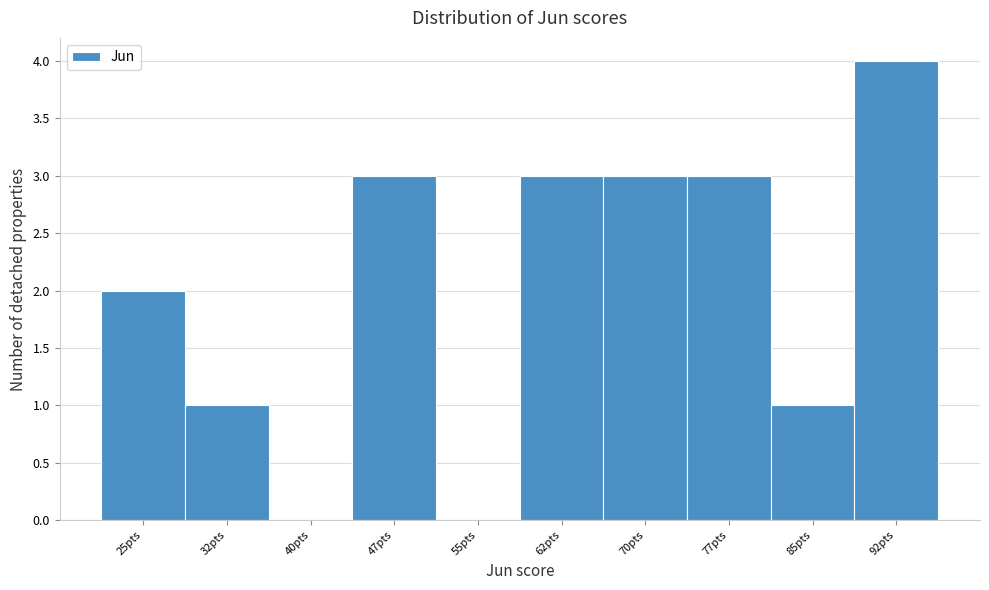

Reading left to right, extract all data points from this chart.

25pts=2	32pts=1	40pts=0	47pts=3	55pts=0	62pts=3	70pts=3	77pts=3	85pts=1	92pts=4